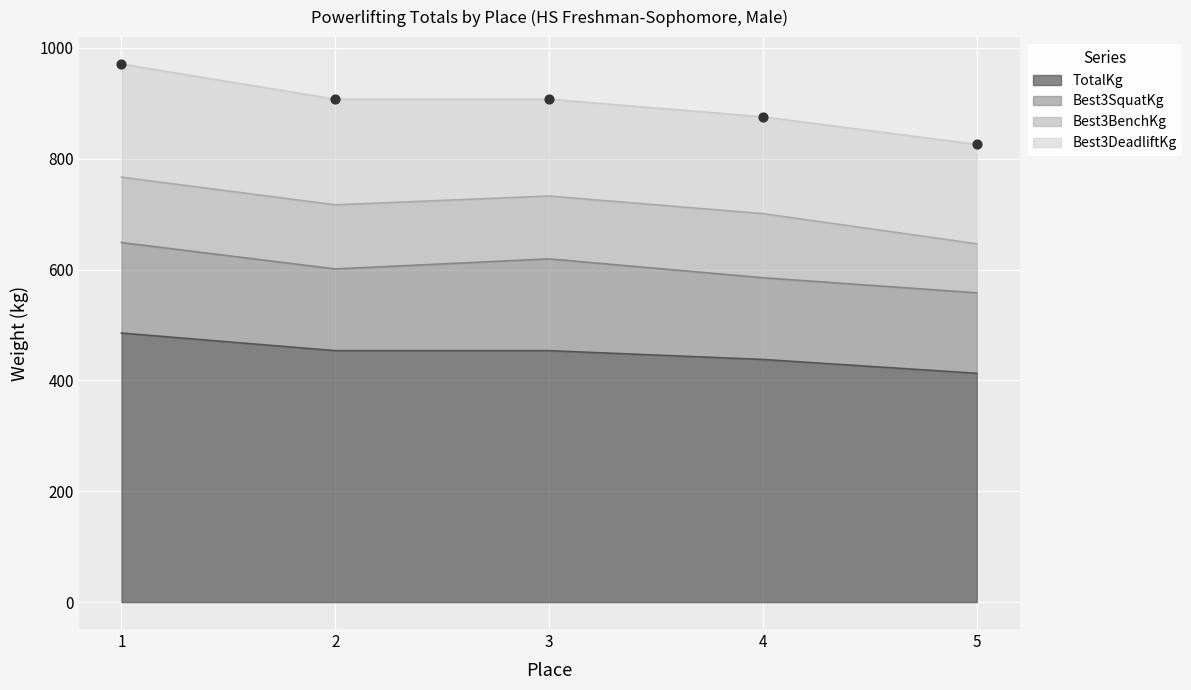

Which series has the largest Y range (max minus min)?

TotalKg